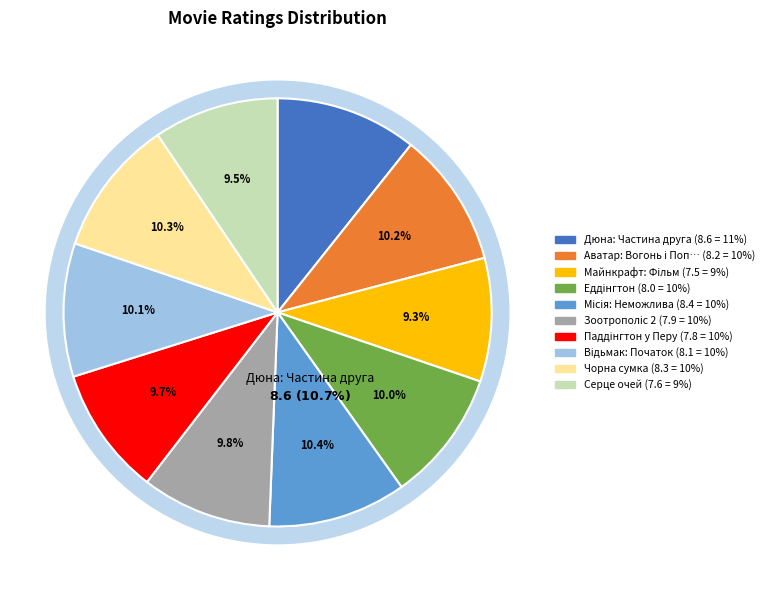

To the nearest percent, what percentage of the pie is Дюна: Частина друга?

11%